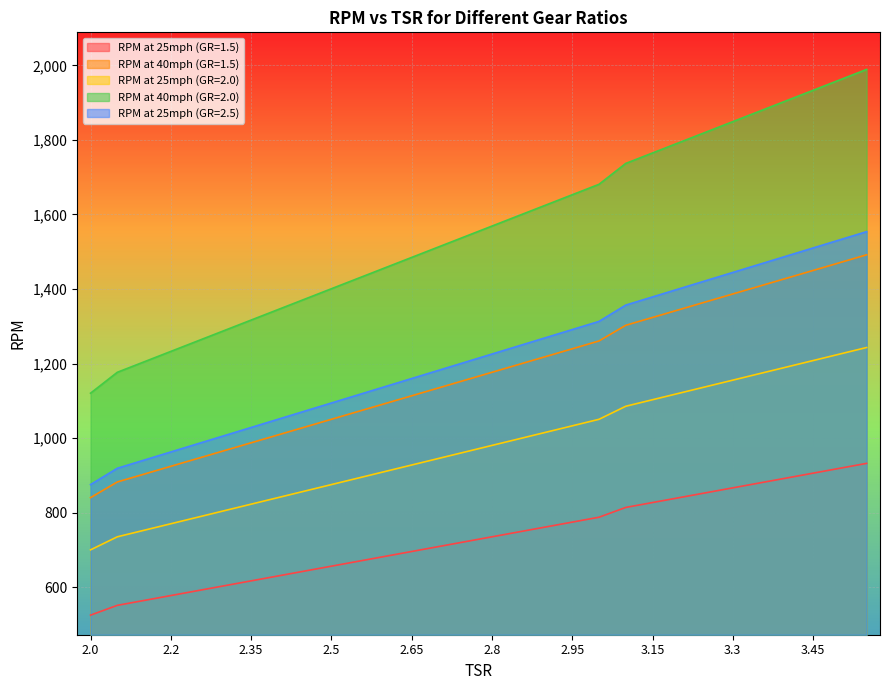

The value of RPM at 25mph (GR=1.5) at 2.65 is 696.0. True or false?

True